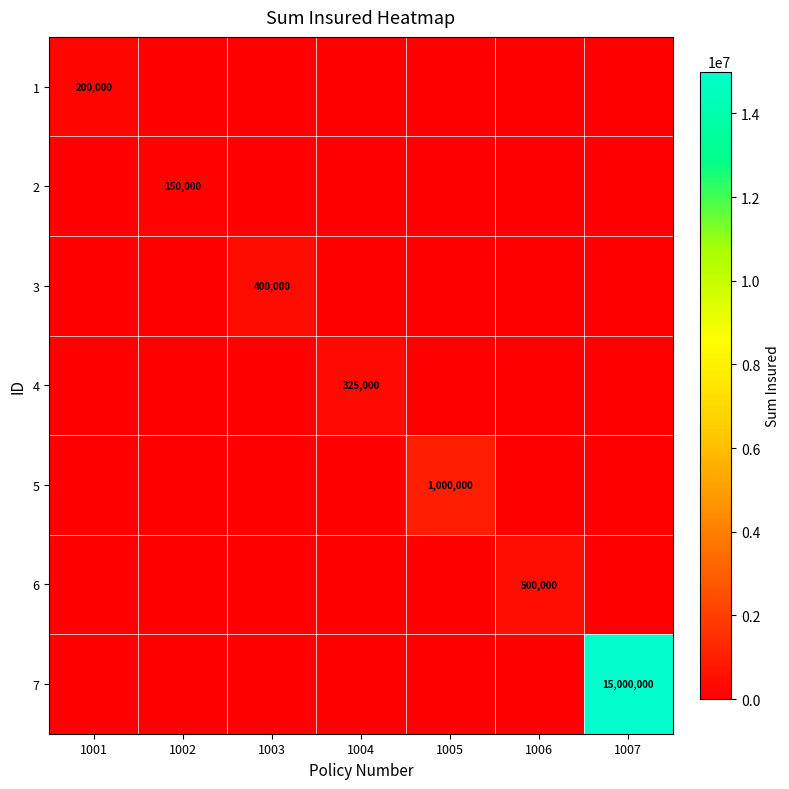

True or false: 7 has a value of 15000000 at 1007.

True